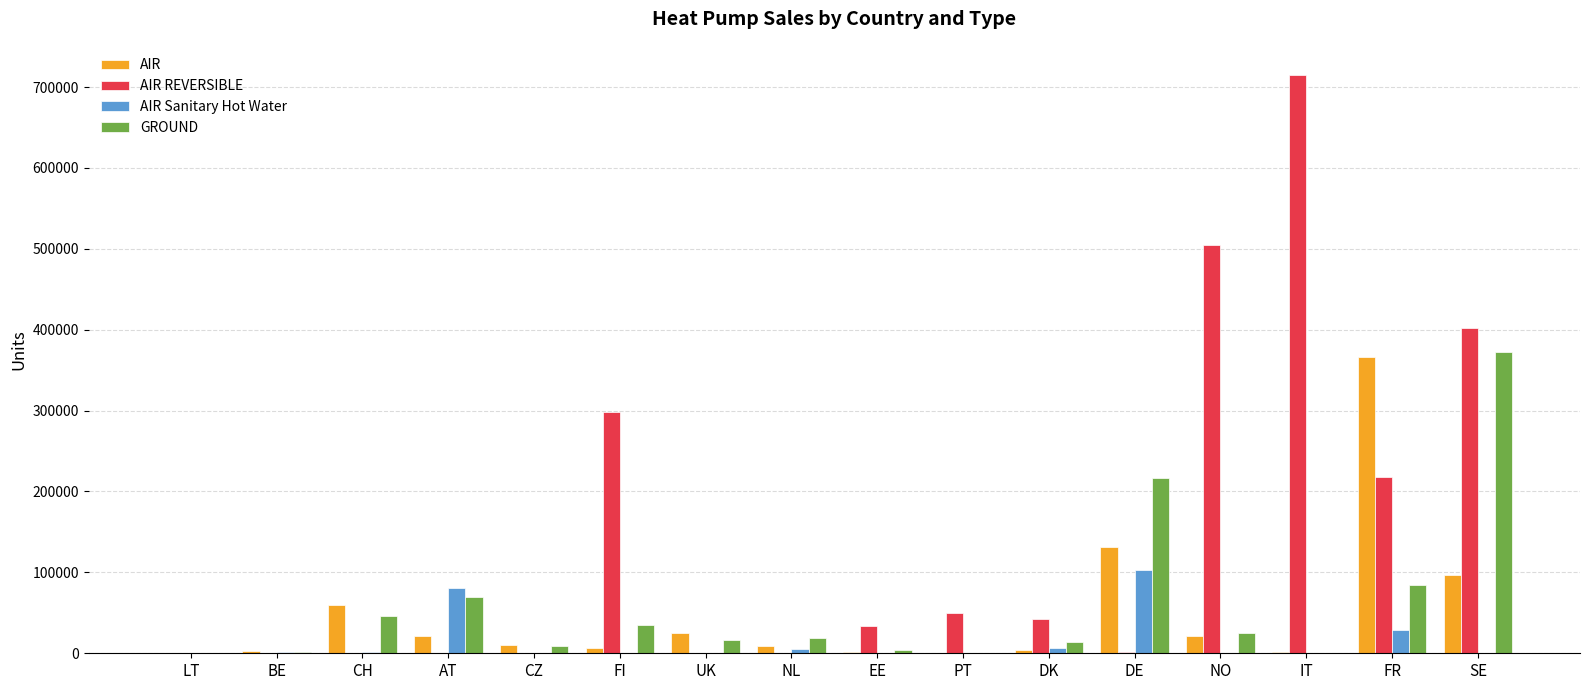

The AIR series shows 21063.0 at AT. True or false?

True